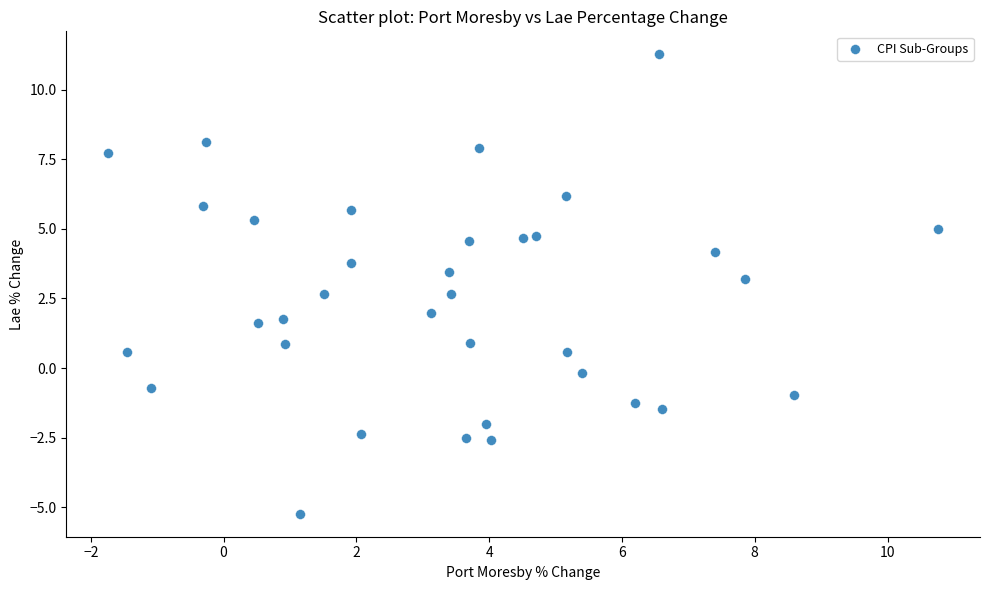

What is the range of X values (max minus min)?

12.5